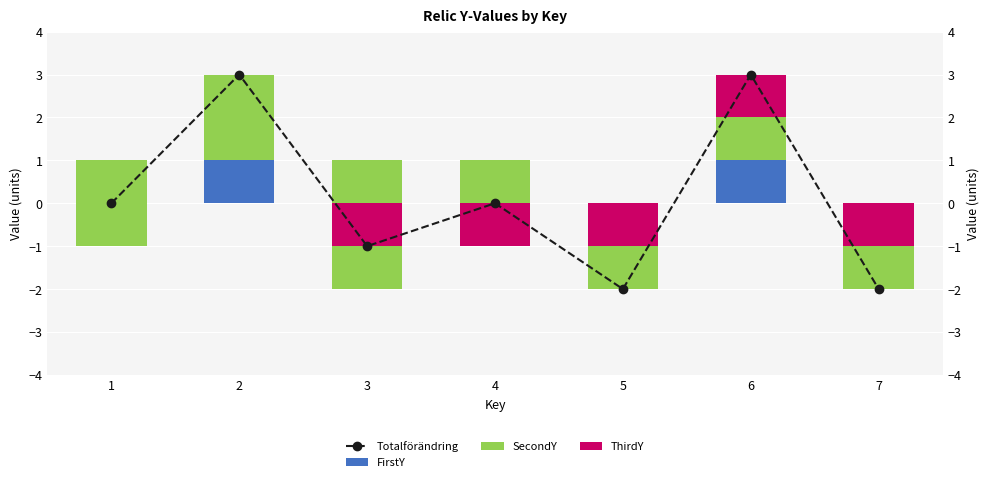

Which series has the widest spread of values?

Totalförändring